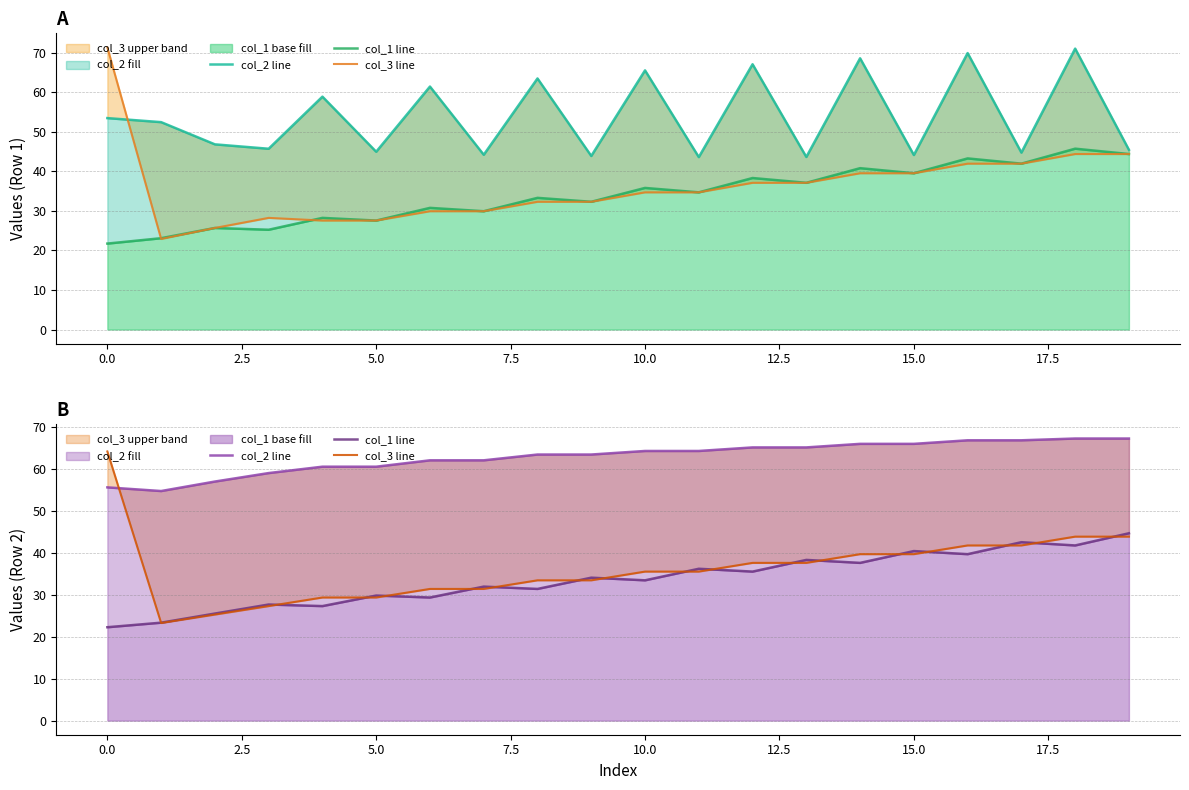

How many lines are shown in the chart?

3